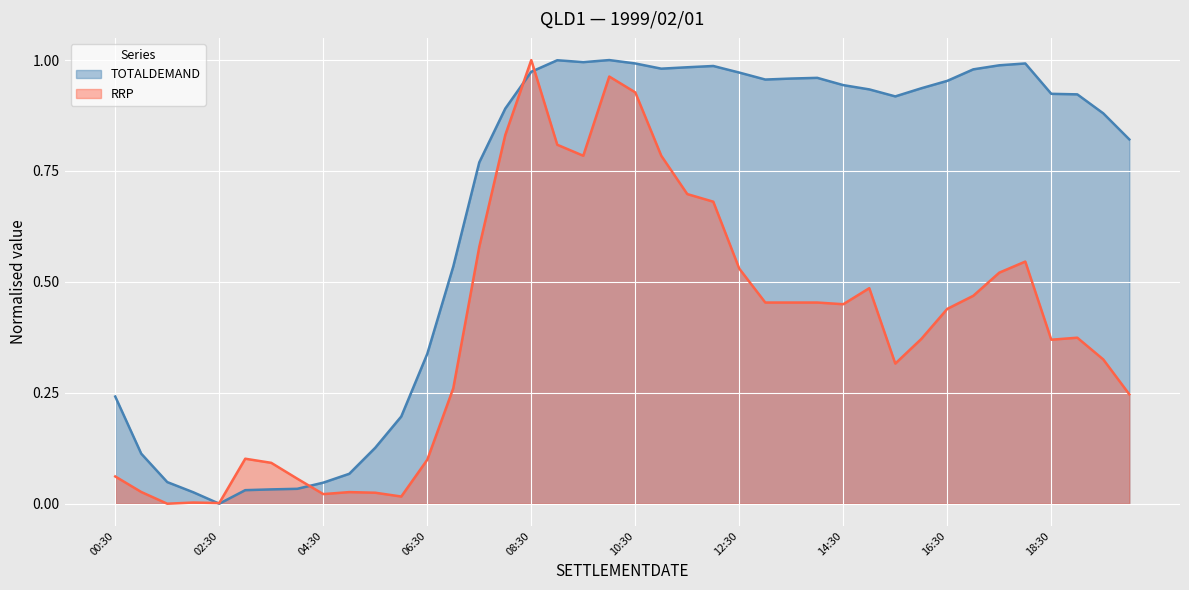

Which series ends up on top after the final intersection of RRP and TOTALDEMAND?

TOTALDEMAND